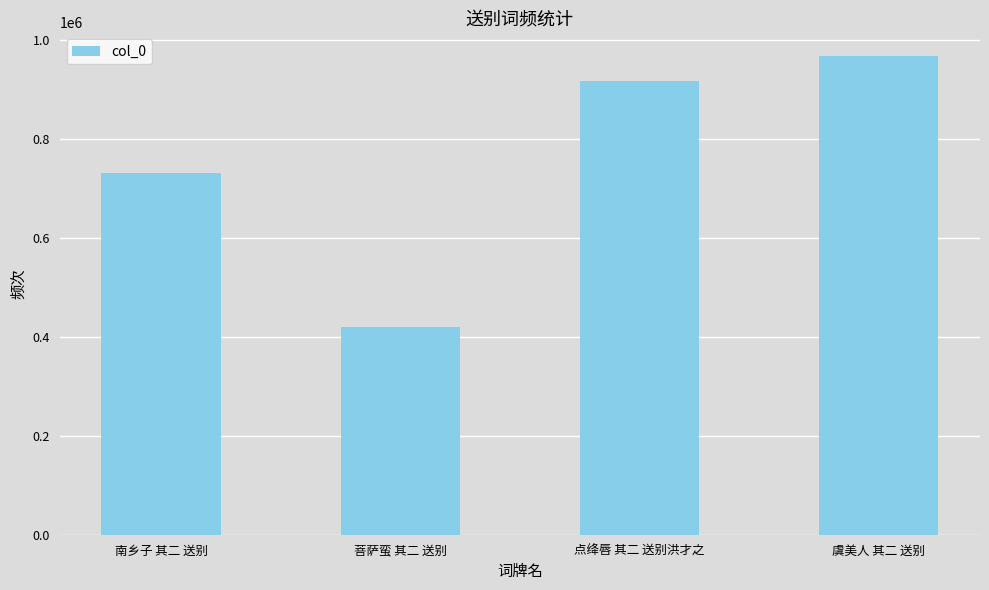

Reading right to left, extract all data points from this chart.

967977	917273	420915	731038